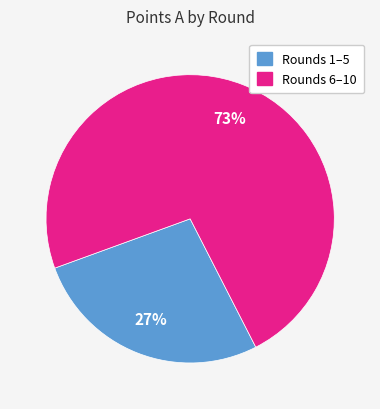

Is there any slice that represents more than half of the pie?

Yes